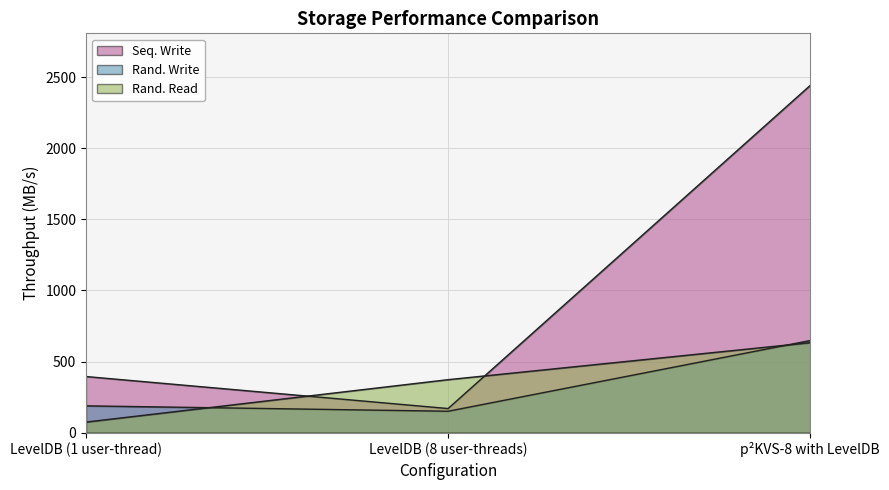

How many data points in Seq. Write are less than 395?

1